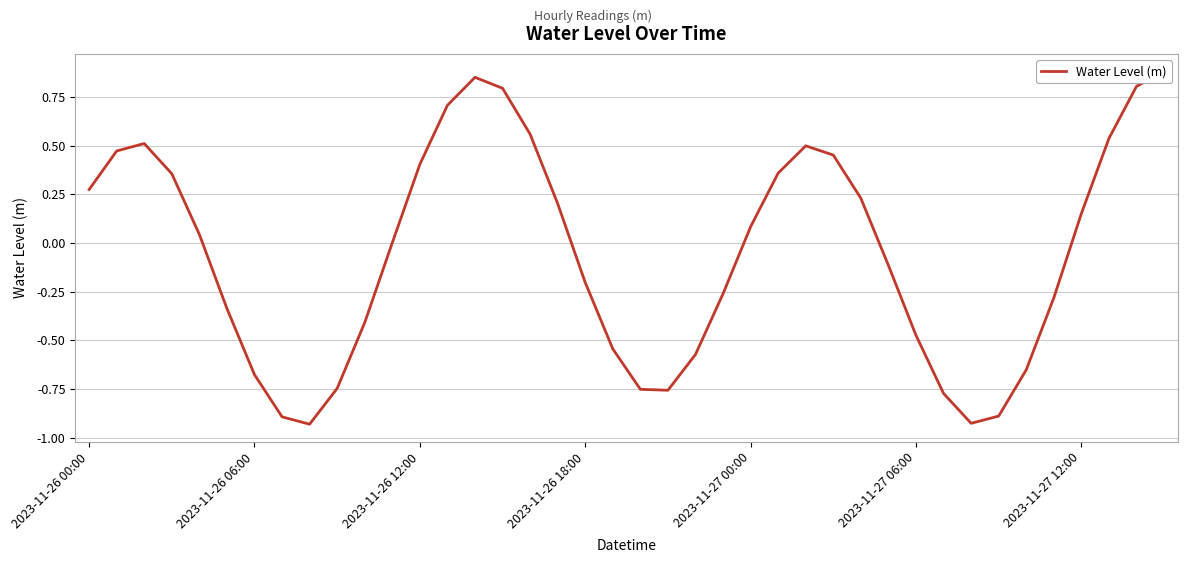

Reading left to right, extract all data points from this chart.

0.3	0.5	0.5	0.4	0.0	-0.3	-0.7	-0.9	-0.9	-0.7	-0.4	0.0	0.4	0.7	0.9	0.8	0.6	0.2	-0.2	-0.5	-0.8	-0.8	-0.6	-0.3	0.1	0.4	0.5	0.5	0.2	-0.1	-0.5	-0.8	-0.9	-0.9	-0.7	-0.3	0.2	0.5	0.8	0.9